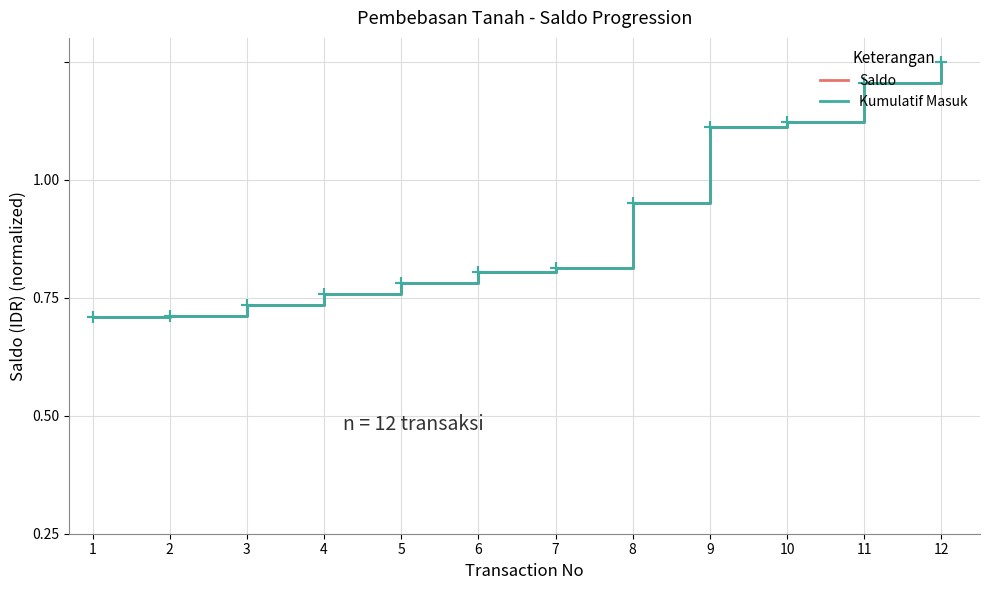

Is this an area chart (filled region under the line)?

No